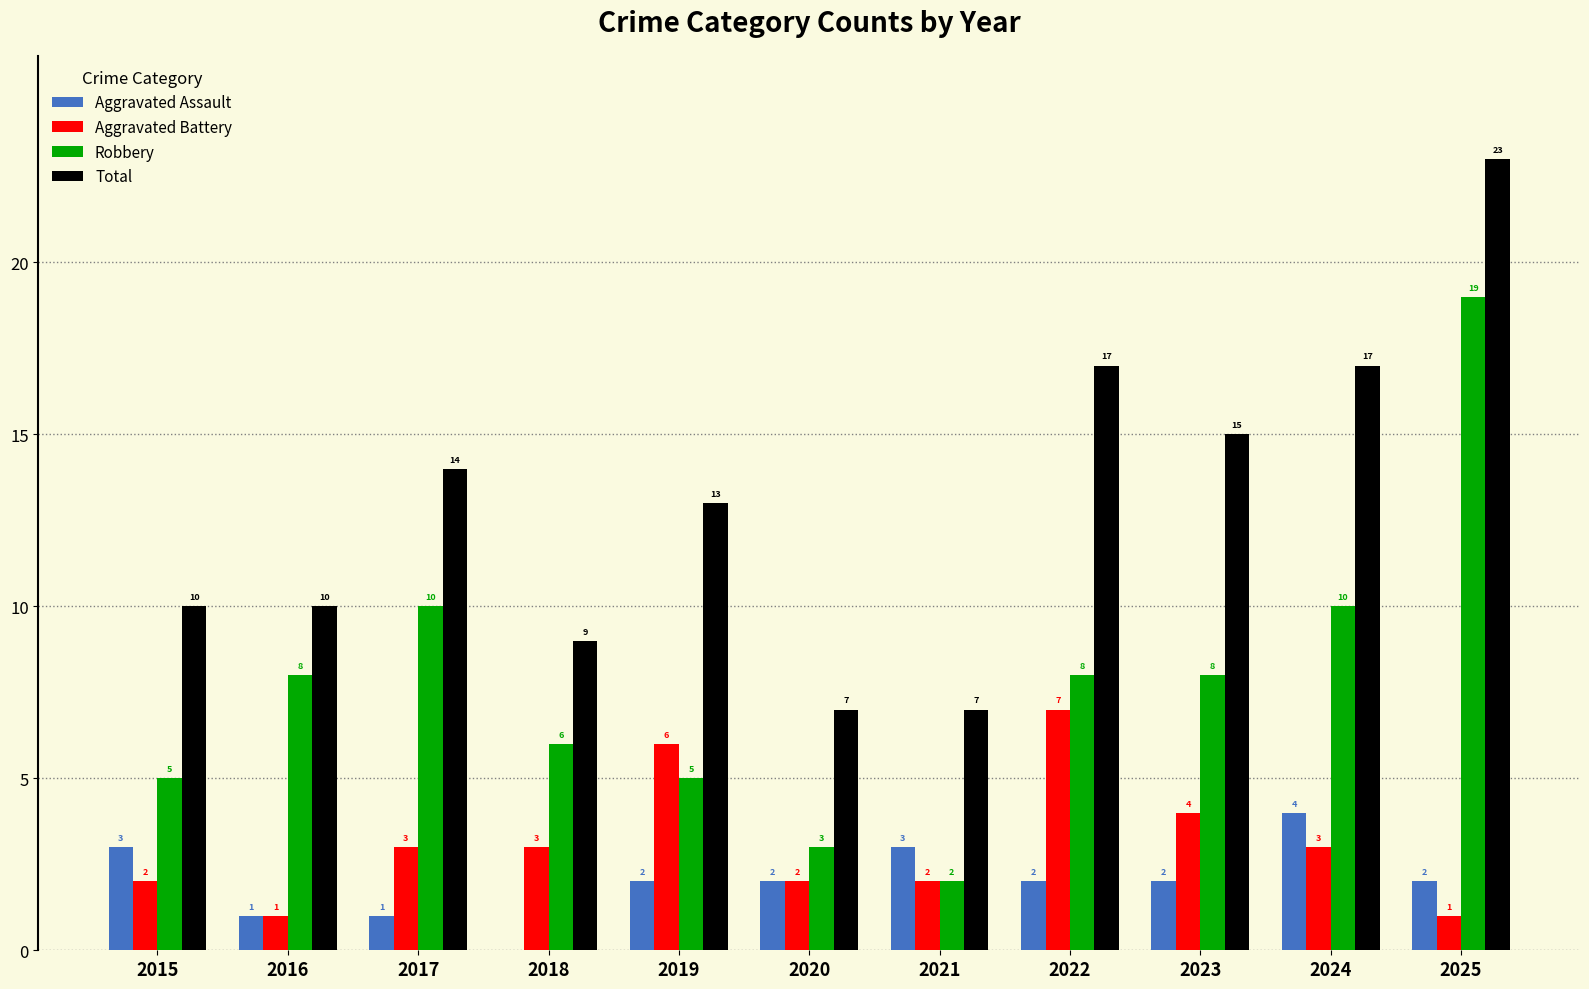

Reading left to right, transcribe all the data shown in this chart.

Aggravated Assault: 2015=3	2016=1	2017=1	2018=0	2019=2	2020=2	2021=3	2022=2	2023=2	2024=4	2025=2
Aggravated Battery: 2015=2	2016=1	2017=3	2018=3	2019=6	2020=2	2021=2	2022=7	2023=4	2024=3	2025=1
Robbery: 2015=5	2016=8	2017=10	2018=6	2019=5	2020=3	2021=2	2022=8	2023=8	2024=10	2025=19
Total: 2015=10	2016=10	2017=14	2018=9	2019=13	2020=7	2021=7	2022=17	2023=15	2024=17	2025=23